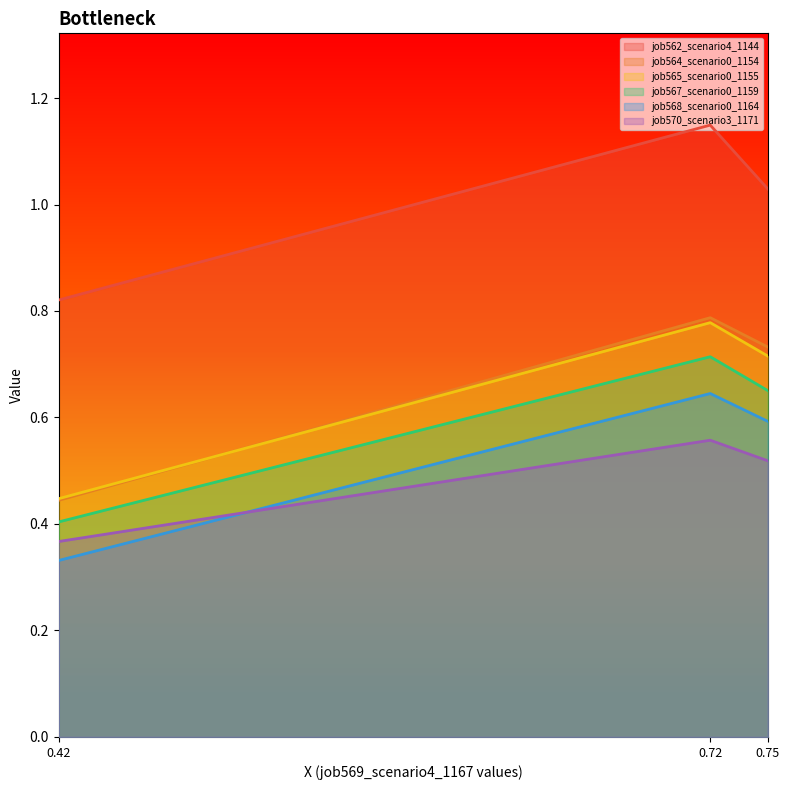

Rank the categories by job562_scenario4_1144 value from lowest to highest.

0.42, 0.75, 0.72